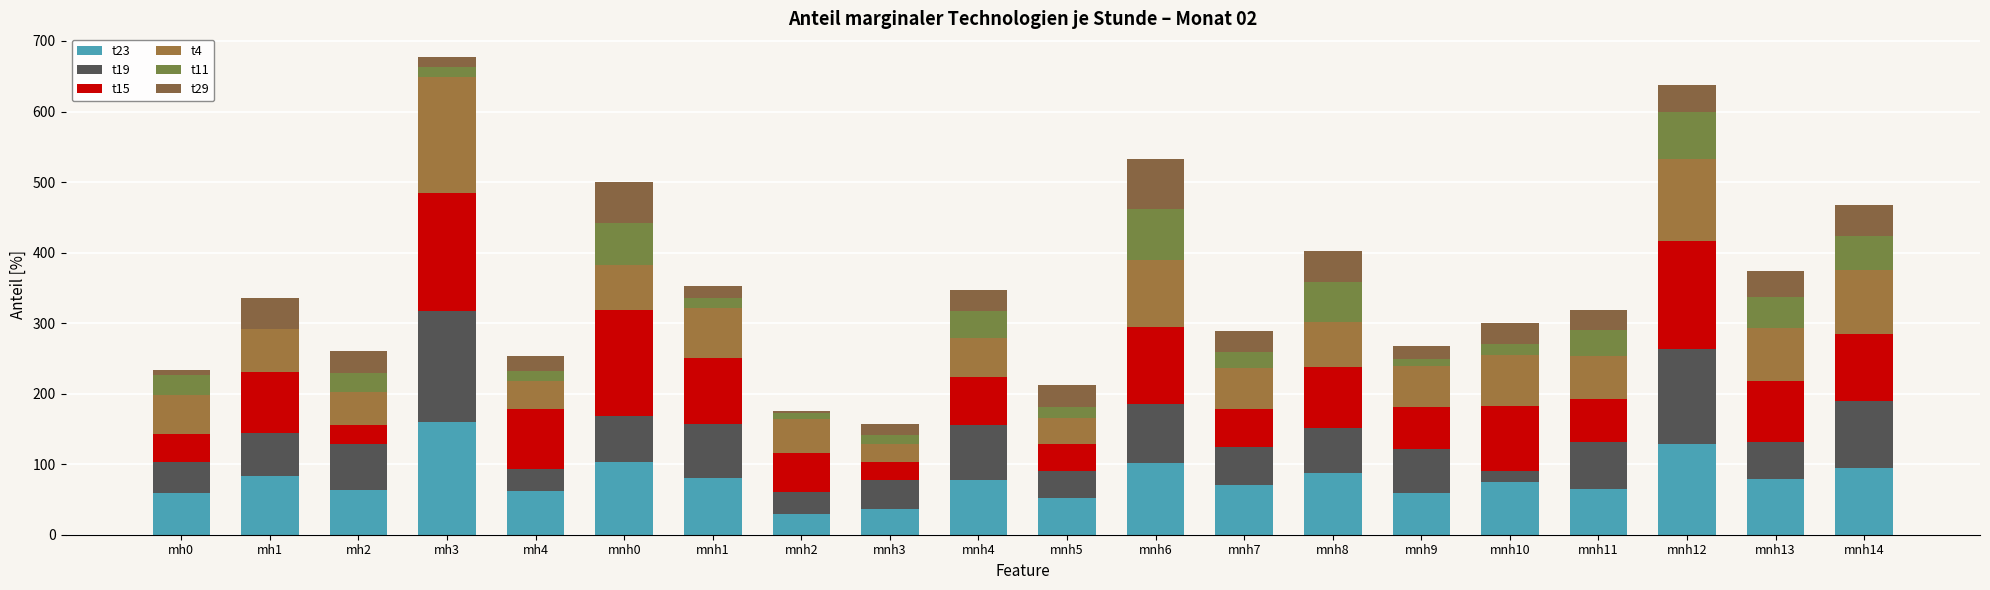

What is the label of the 6th bar from the left?

mnh0